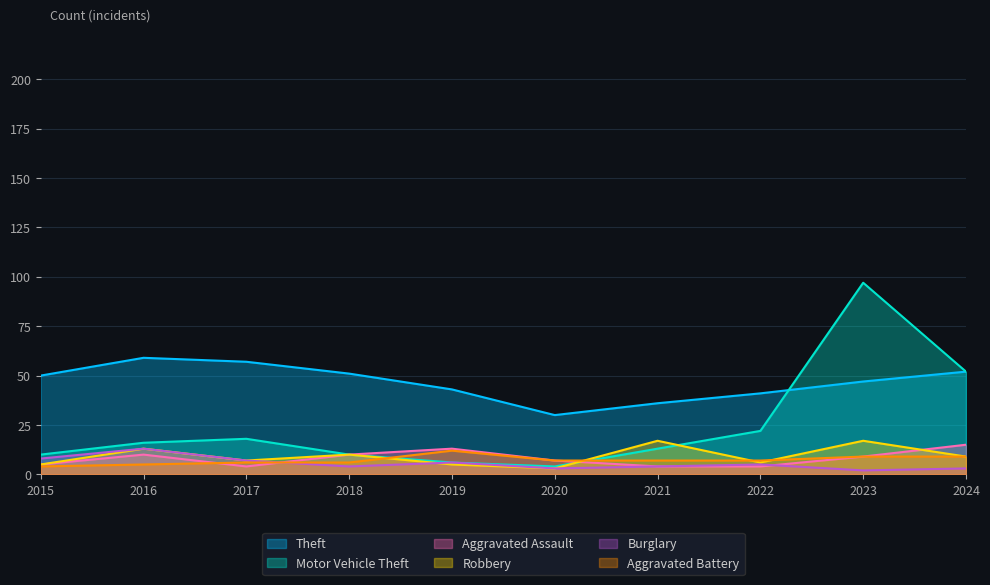

What is the spread (max minus min) of values at 2015?

46